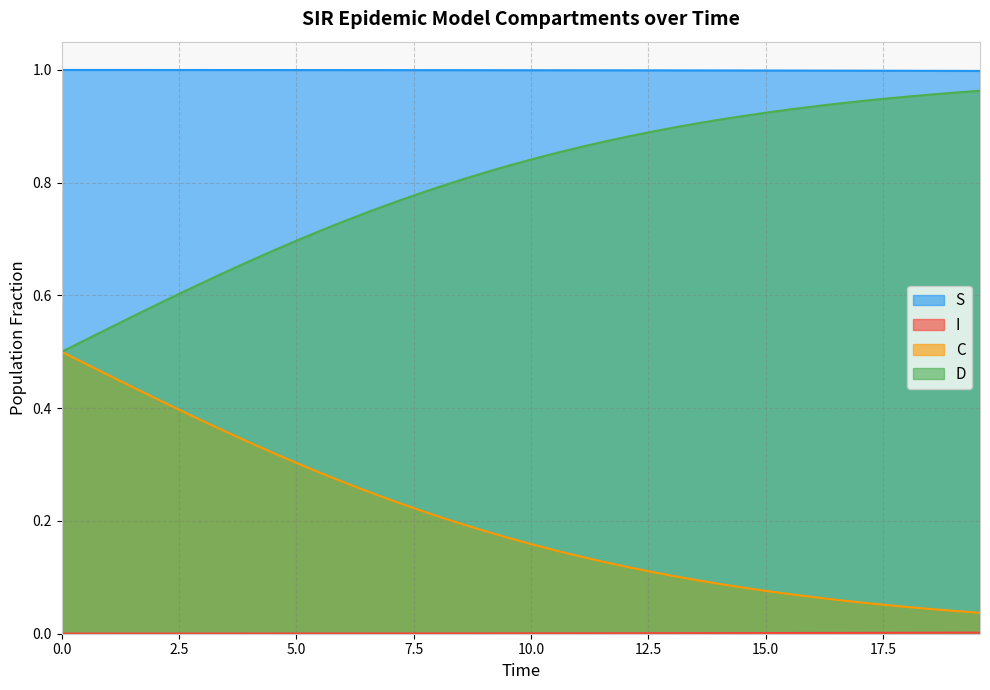

Which series has the largest total across all categories?

S